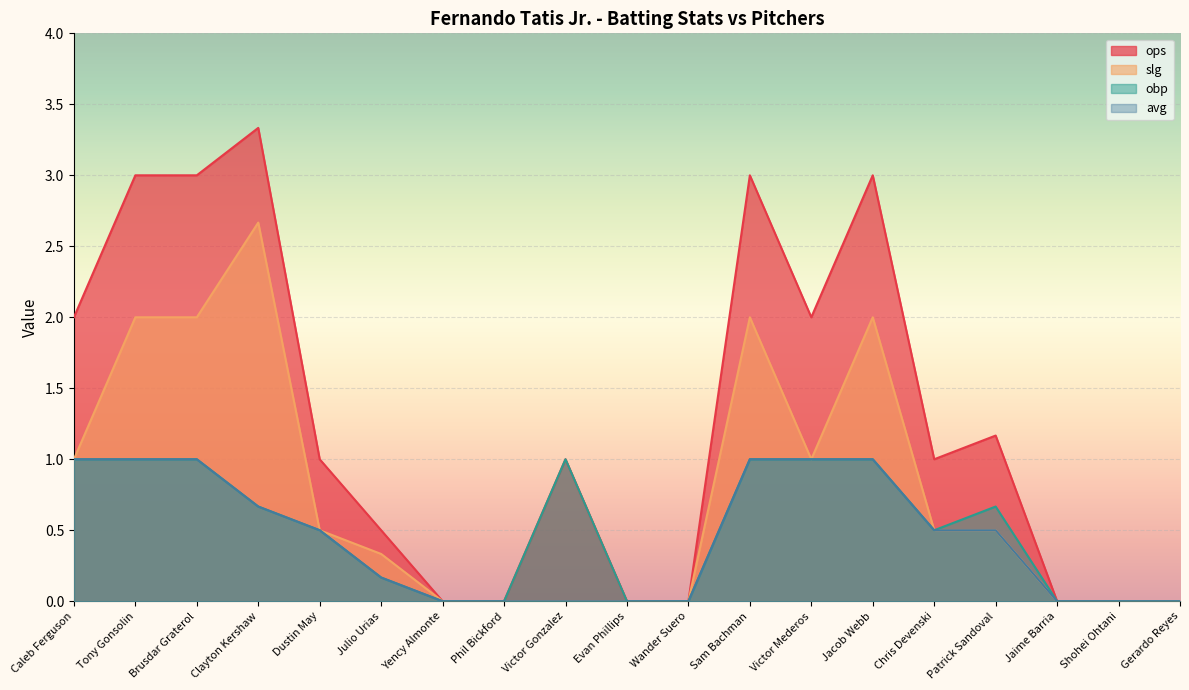

List the series in order of their peak value, lowest first.

obp, avg, slg, ops